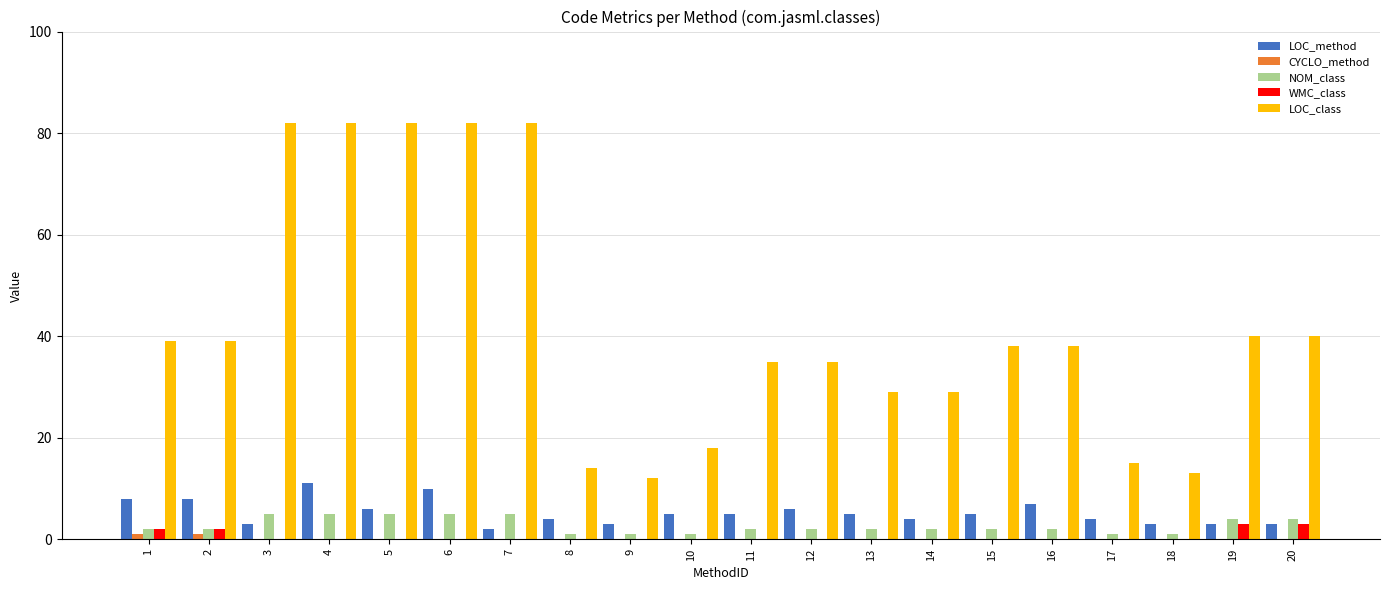

Which series has the largest total across all categories?

LOC_class